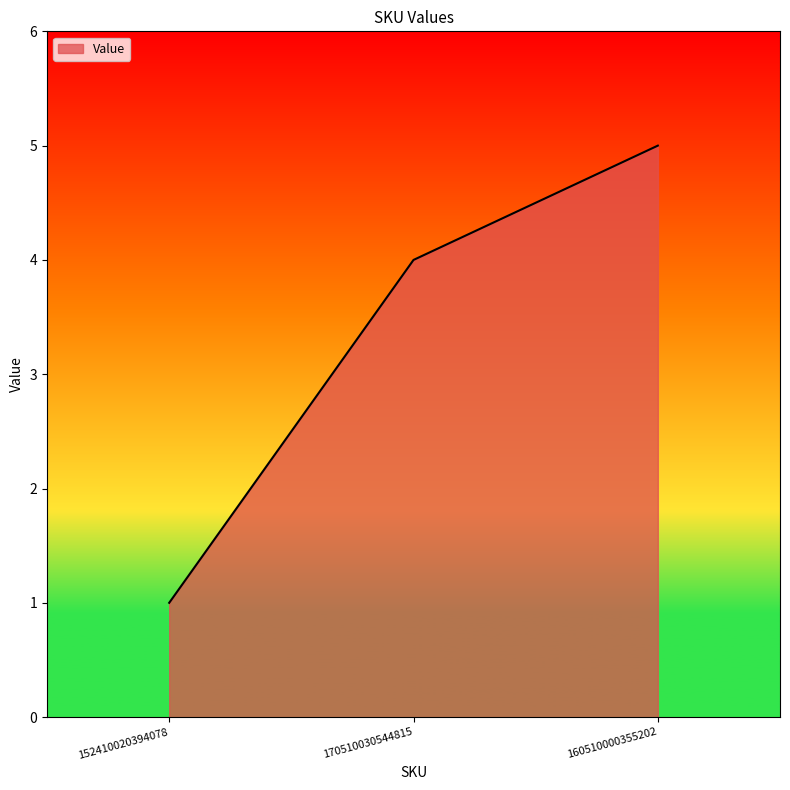

What is the sum of the values at 160510000355202 and 152410020394078?

6